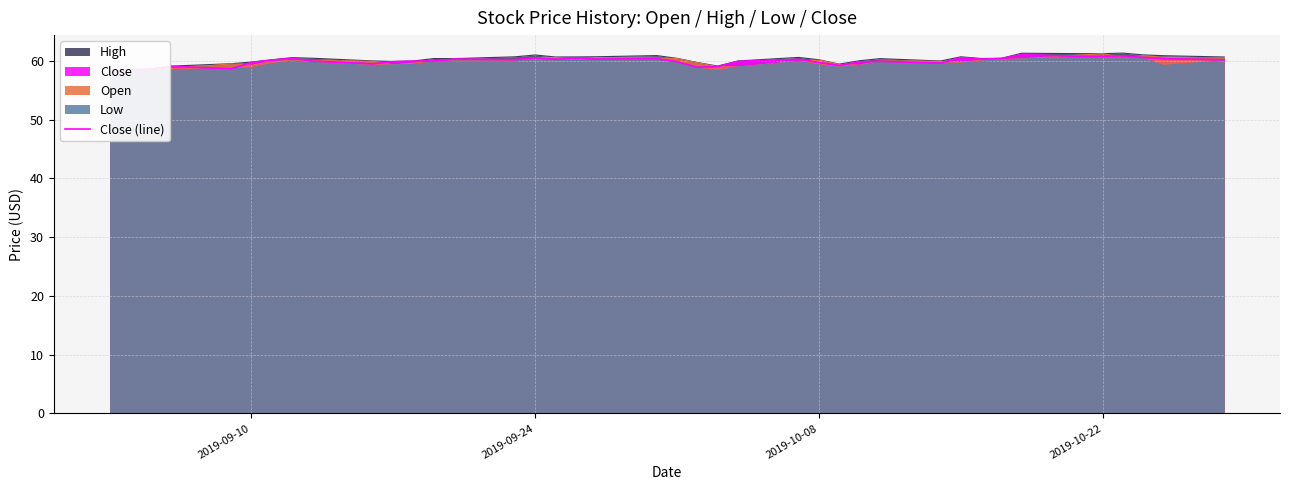

How many points are higher than both their immediate neighbors (excluding endpoints)?

11